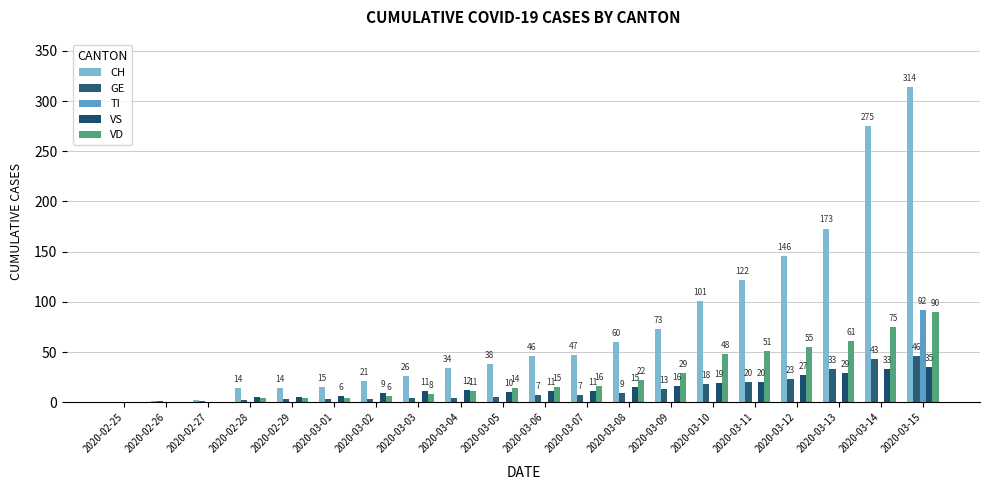

What are all the series names shown in the legend?

CH, GE, TI, VS, VD